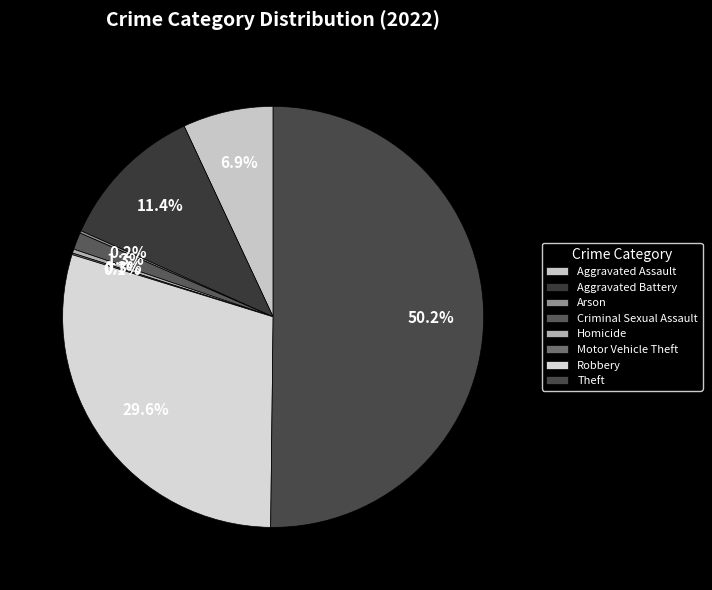

Which category has the biggest portion of the pie?

Theft